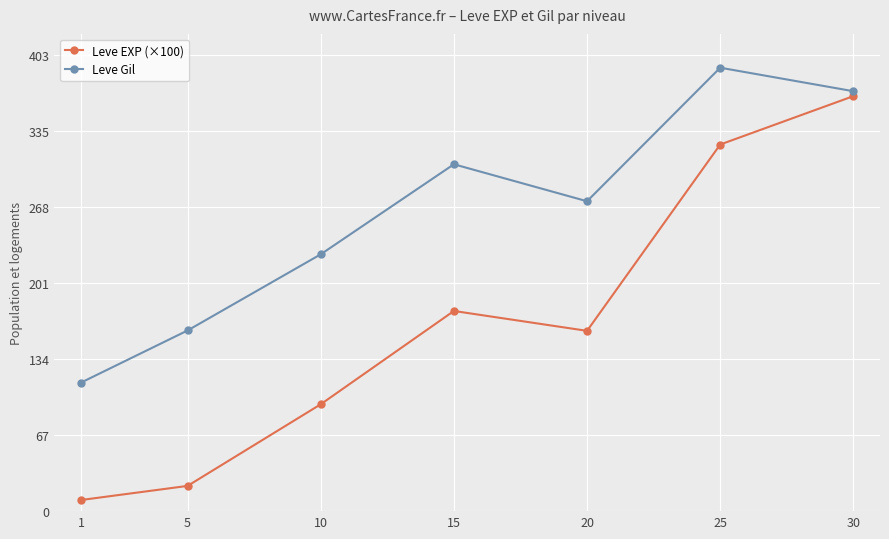

What is the difference between the Leve EXP (×100) values at 5 and 30?

344.1